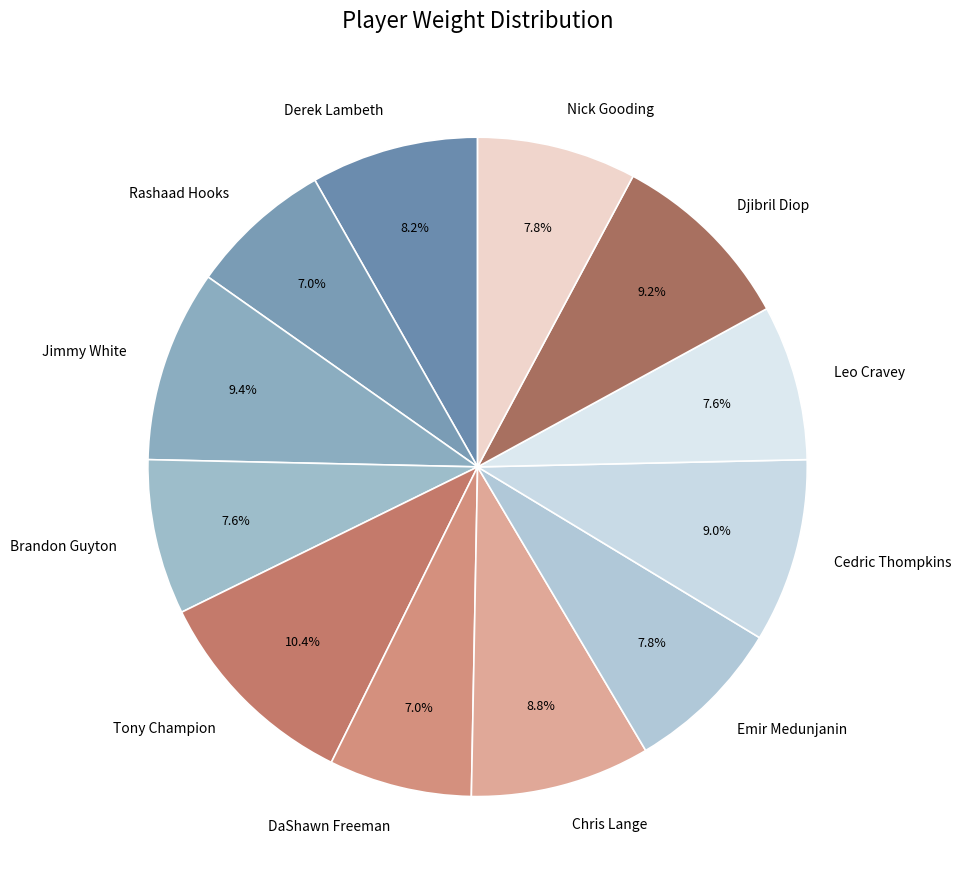

True or false: Leo Cravey accounts for 21% of the total.

False